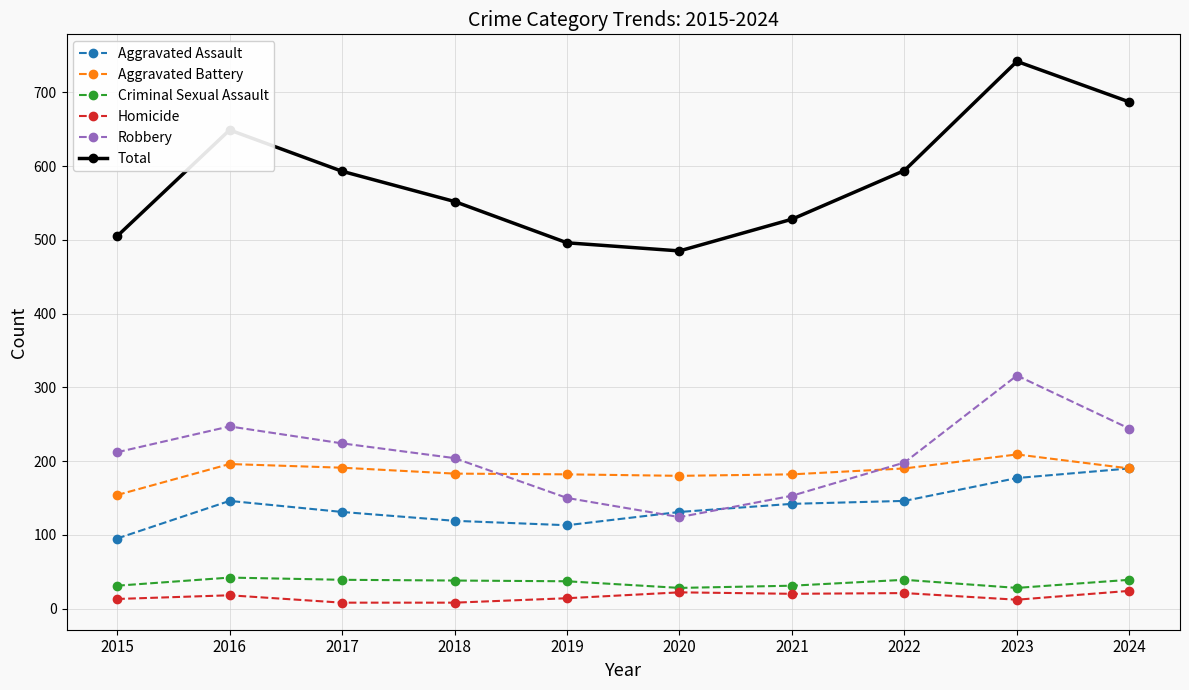

What is the difference between the highest and lowest values at 2023?

730